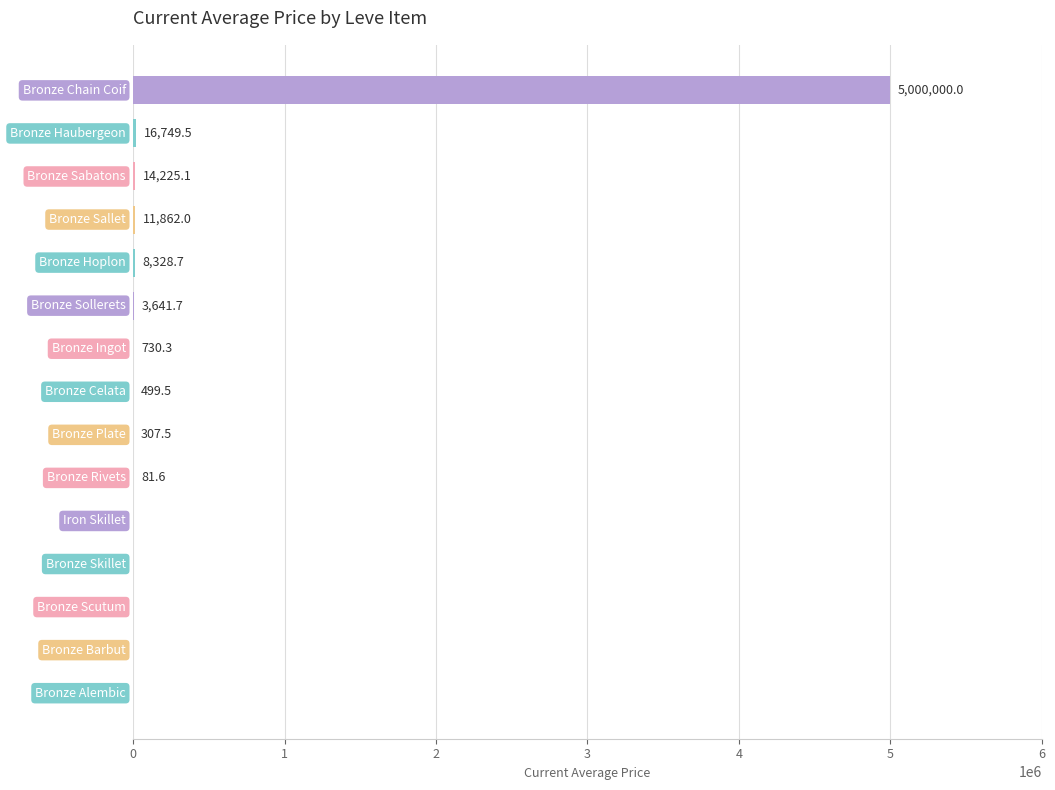

What is the greatest value displayed?

5000000.0